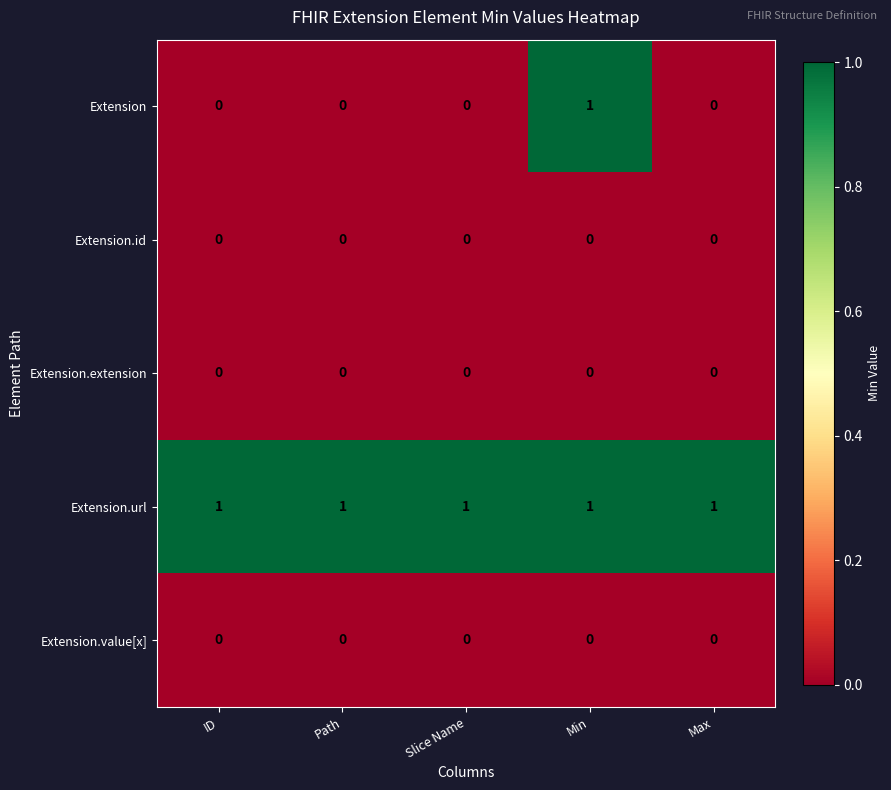

Reading left to right, transcribe all the data shown in this chart.

Extension: ID=0	Path=0	Slice Name=0	Min=1	Max=0
Extension.id: ID=0	Path=0	Slice Name=0	Min=0	Max=0
Extension.extension: ID=0	Path=0	Slice Name=0	Min=0	Max=0
Extension.url: ID=1	Path=1	Slice Name=1	Min=1	Max=1
Extension.value[x]: ID=0	Path=0	Slice Name=0	Min=0	Max=0